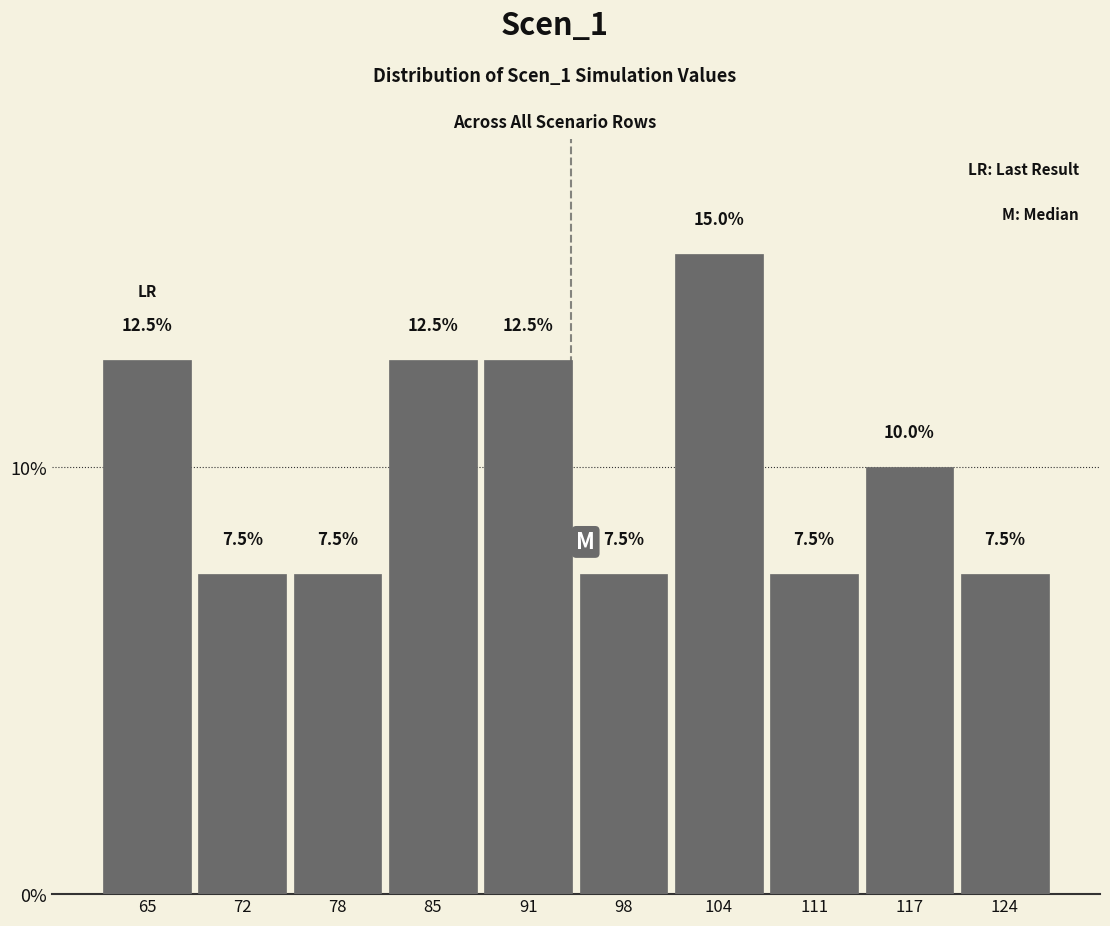

What is the height of the bar covering 88 to 95 on the x-axis? The bar edges are not printed on the chart, so give them approximately, as read against the axis.

12.5